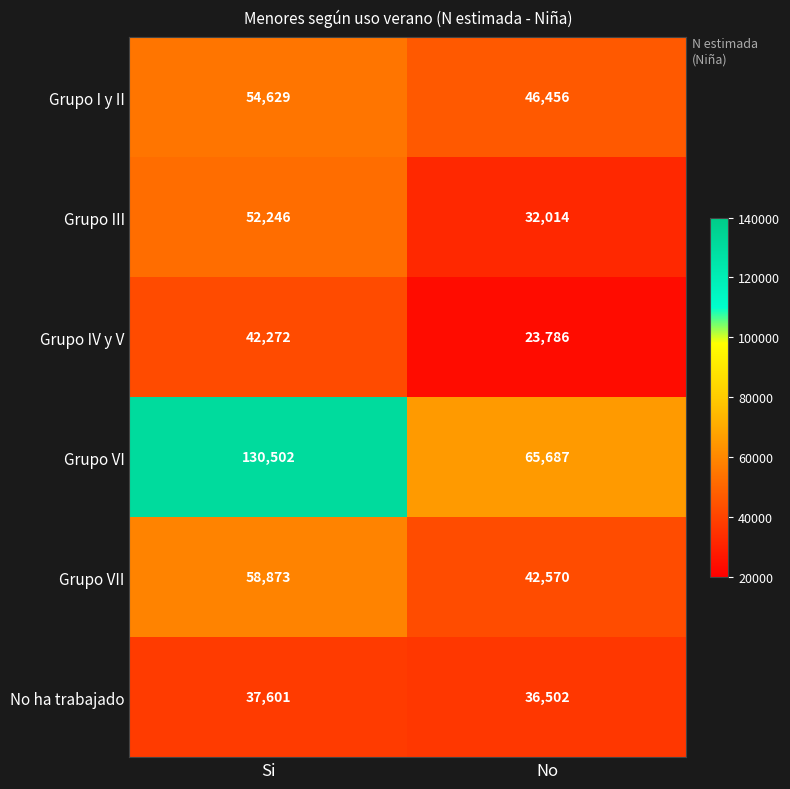

Is it true that Grupo VI equals 65687 at No?

True